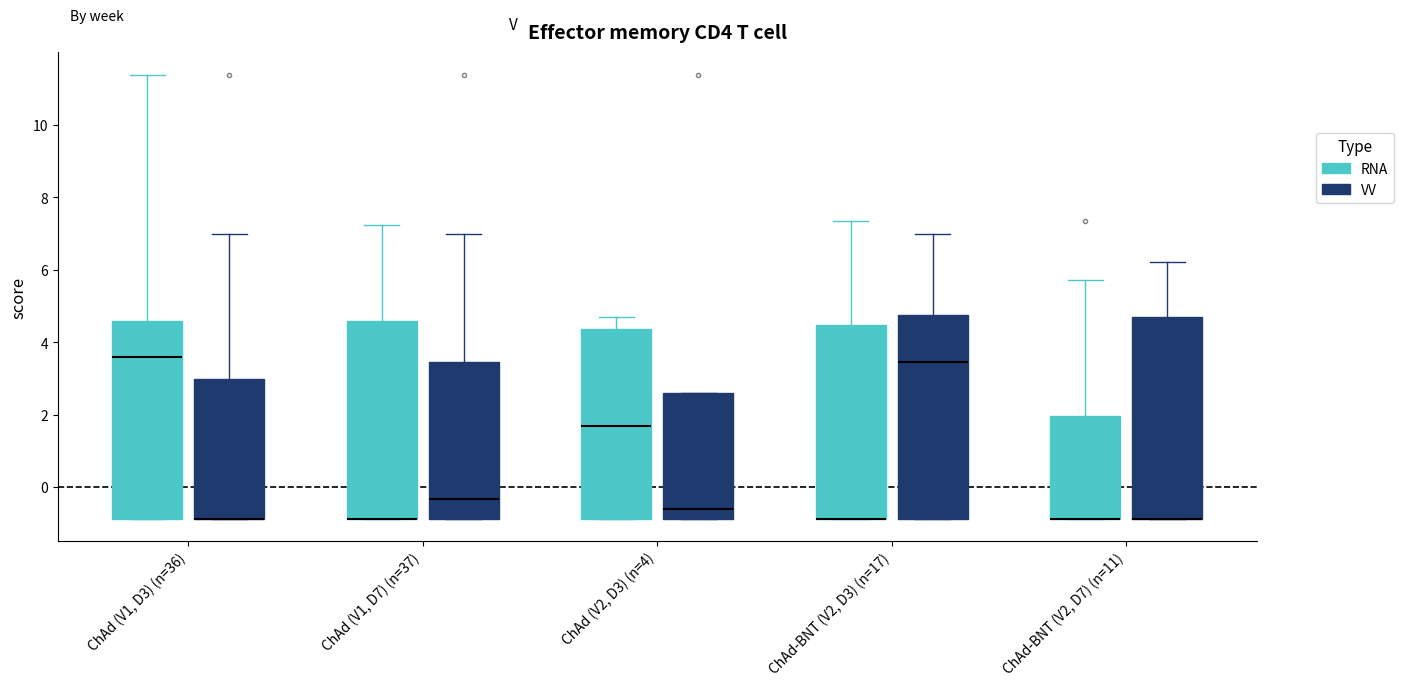

Reading left to right, transcribe this box plot: for each box, give where its median line is, the range the box spans, and where its two whiskers end, as read against the y-axis. The values are not printed on the chart, so give them approximately, as read against the axis.

ChAd (V1, D3) (n=36) (RNA): median 3.6, box -0.8 to 4.6, whiskers -0.8 to 11.4
ChAd (V1, D3) (n=36) (VV): median -0.8 (drawn on the box's lower edge), box -0.8 to 3.0, whiskers -0.8 to 7.0
ChAd (V1, D7) (n=37) (RNA): median -0.8 (drawn on the box's lower edge), box -0.8 to 4.6, whiskers -0.8 to 7.2
ChAd (V1, D7) (n=37) (VV): median -0.4, box -0.8 to 3.4, whiskers -0.8 to 7.0
ChAd (V2, D3) (n=4) (RNA): median 1.6, box -0.8 to 4.4, whiskers -0.8 to 4.6
ChAd (V2, D3) (n=4) (VV): median -0.6, box -0.8 to 2.6, whiskers -0.8 to 2.6
ChAd-BNT (V2, D3) (n=17) (RNA): median -0.8 (drawn on the box's lower edge), box -0.8 to 4.4, whiskers -0.8 to 7.4
ChAd-BNT (V2, D3) (n=17) (VV): median 3.4, box -0.8 to 4.8, whiskers -0.8 to 7.0
ChAd-BNT (V2, D7) (n=11) (RNA): median -0.8 (drawn on the box's lower edge), box -0.8 to 2.0, whiskers -0.8 to 5.8
ChAd-BNT (V2, D7) (n=11) (VV): median -0.8 (drawn on the box's lower edge), box -0.8 to 4.6, whiskers -0.8 to 6.2